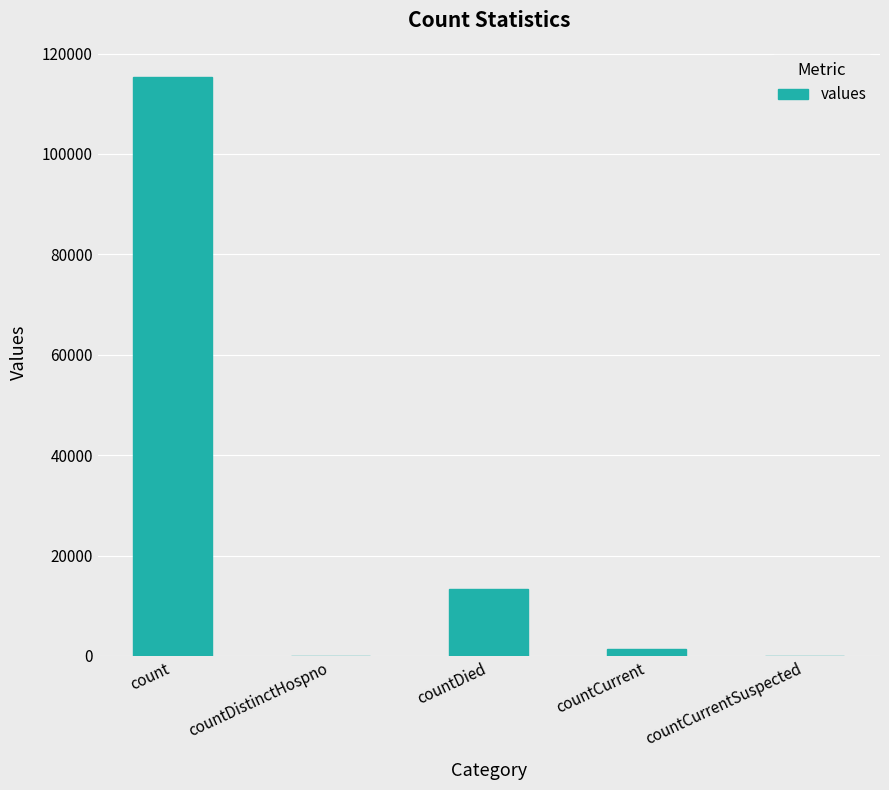

Where does the data first go above 1383?

count